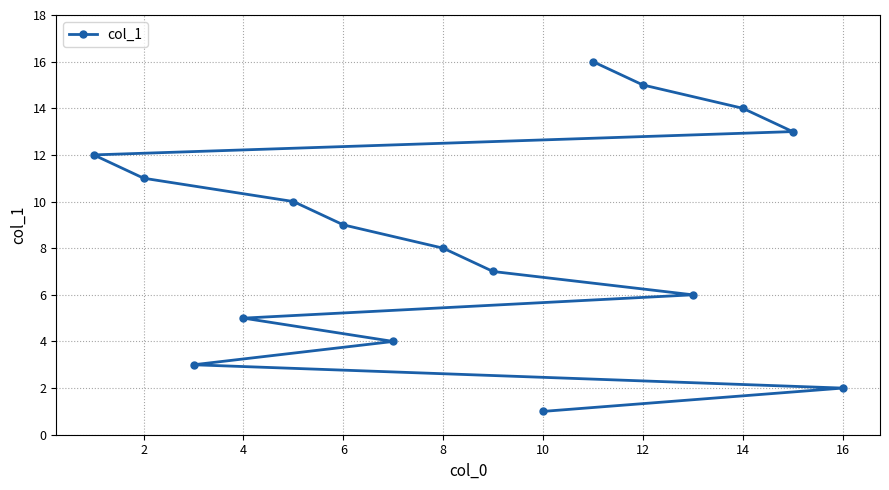

Approximately how many times larger is the value at 10 compared to 16?

0.5